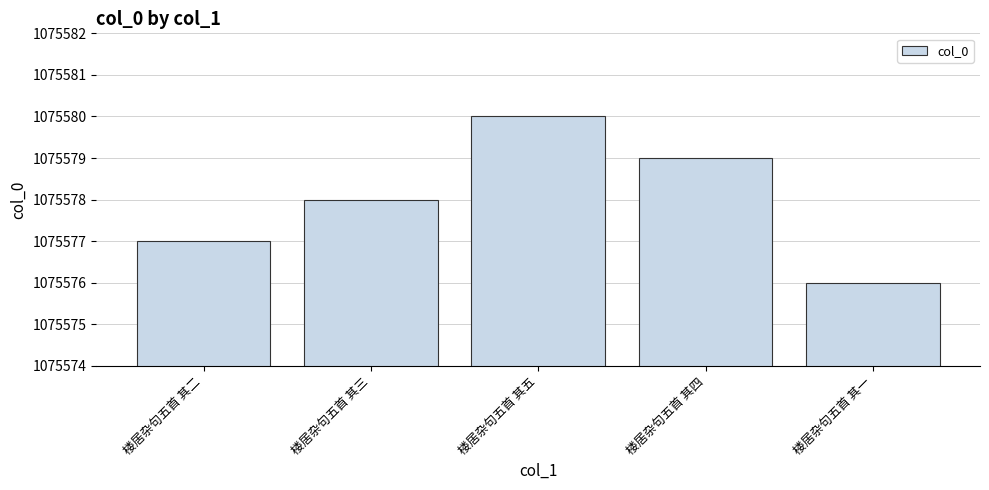

Rank the categories by value from lowest to highest.

楼居杂句五首 其一, 楼居杂句五首 其二, 楼居杂句五首 其三, 楼居杂句五首 其四, 楼居杂句五首 其五